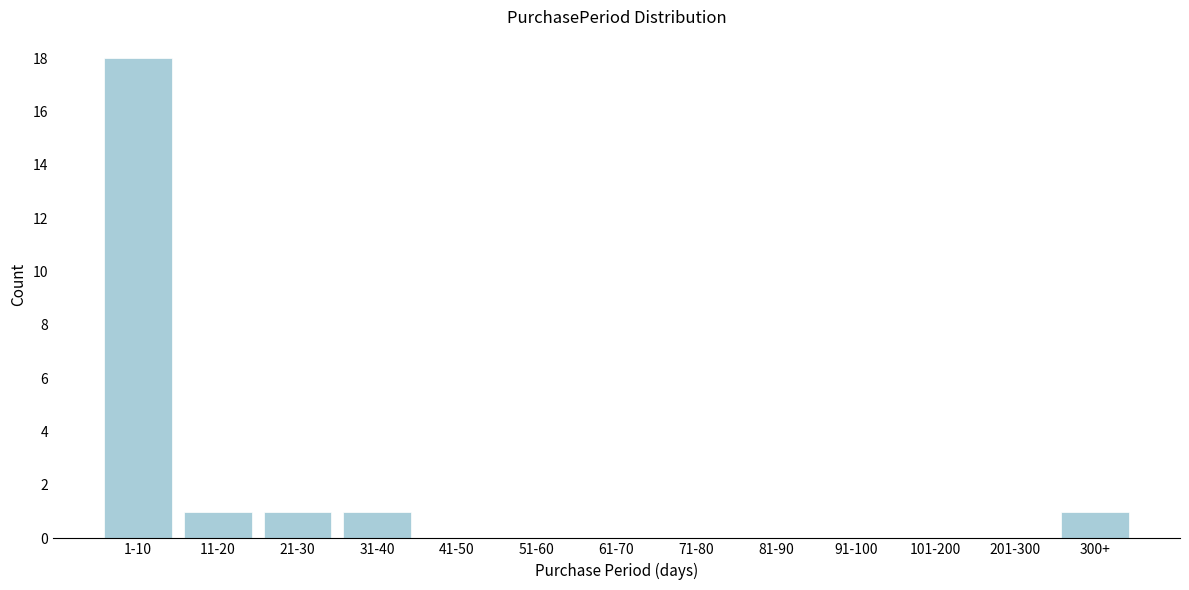

Reading left to right, extract all data points from this chart.

1-10=18	11-20=1	21-30=1	31-40=1	41-50=0	51-60=0	61-70=0	71-80=0	81-90=0	91-100=0	101-200=0	201-300=0	300+=1